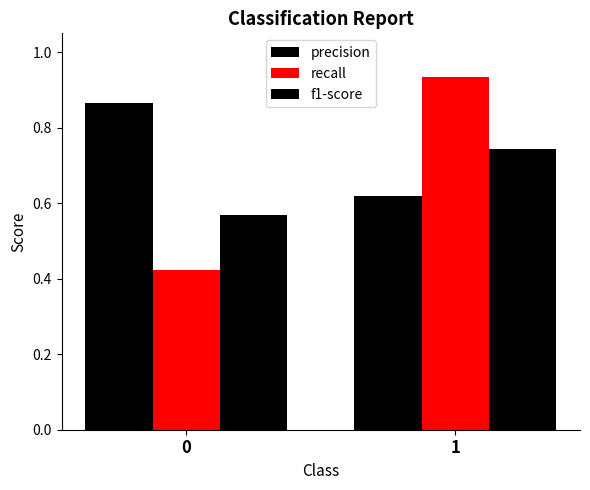

How many bars are there in total?

6